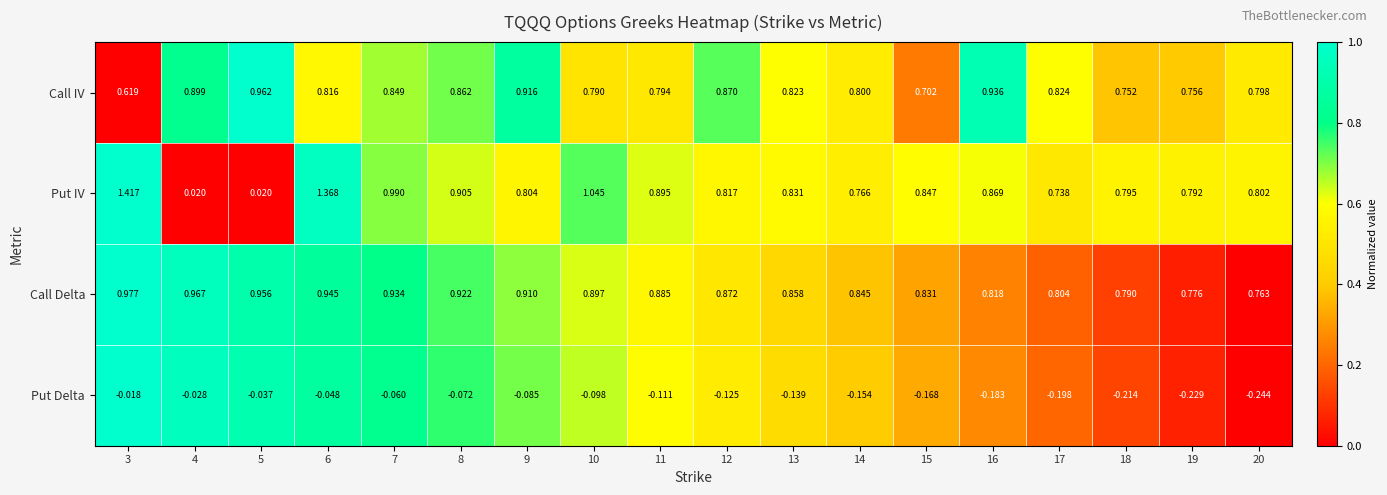

List the series in order of their peak value, highest first.

Put IV, Call Delta, Call IV, Put Delta